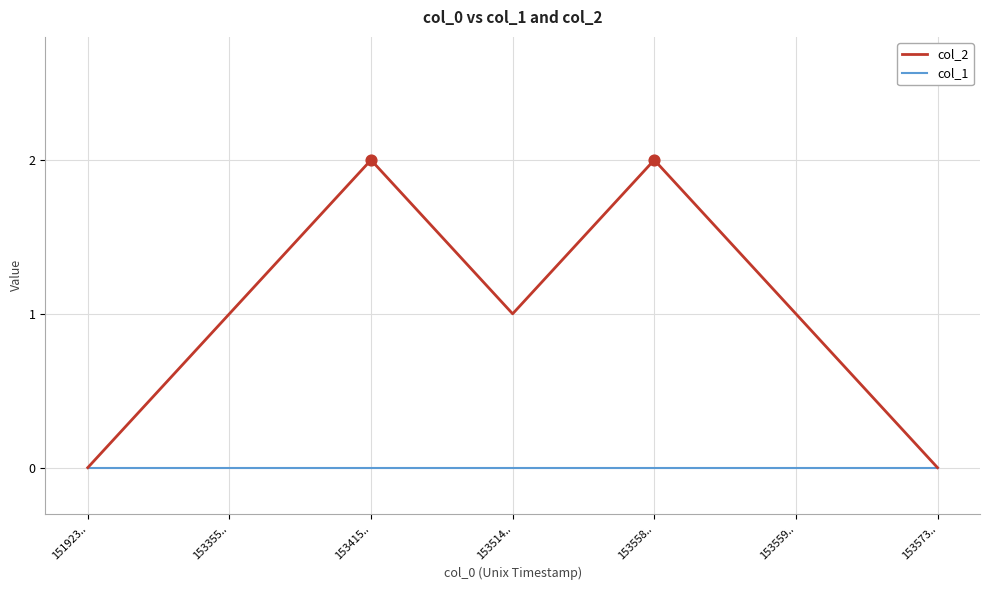

What are all the series names shown in the legend?

col_2, col_1